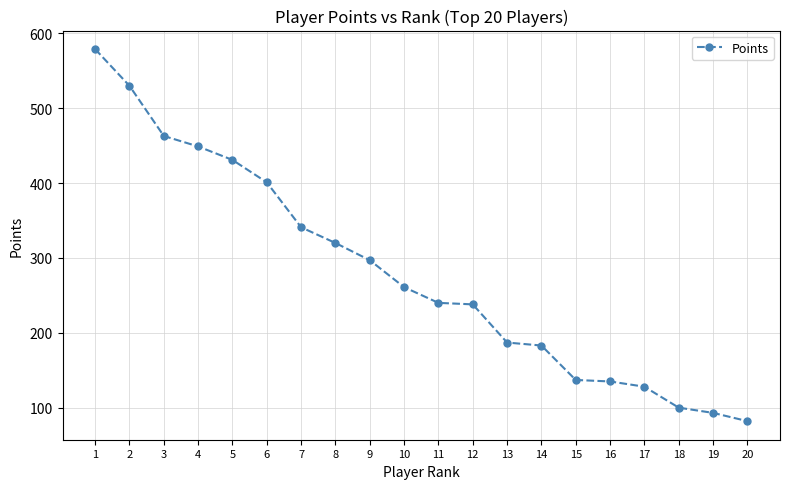

How many data points are less than 261?

10